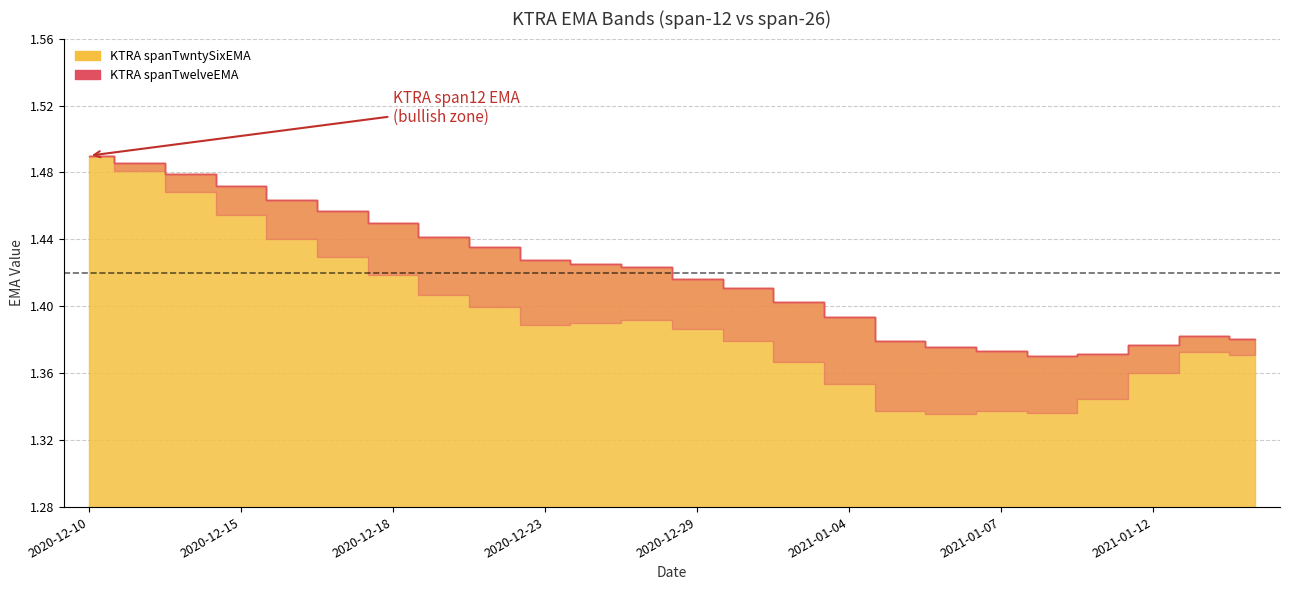

True or false: KTRA spanTwntySixEMA and KTRA spanTwelveEMA intersect in this chart.

False